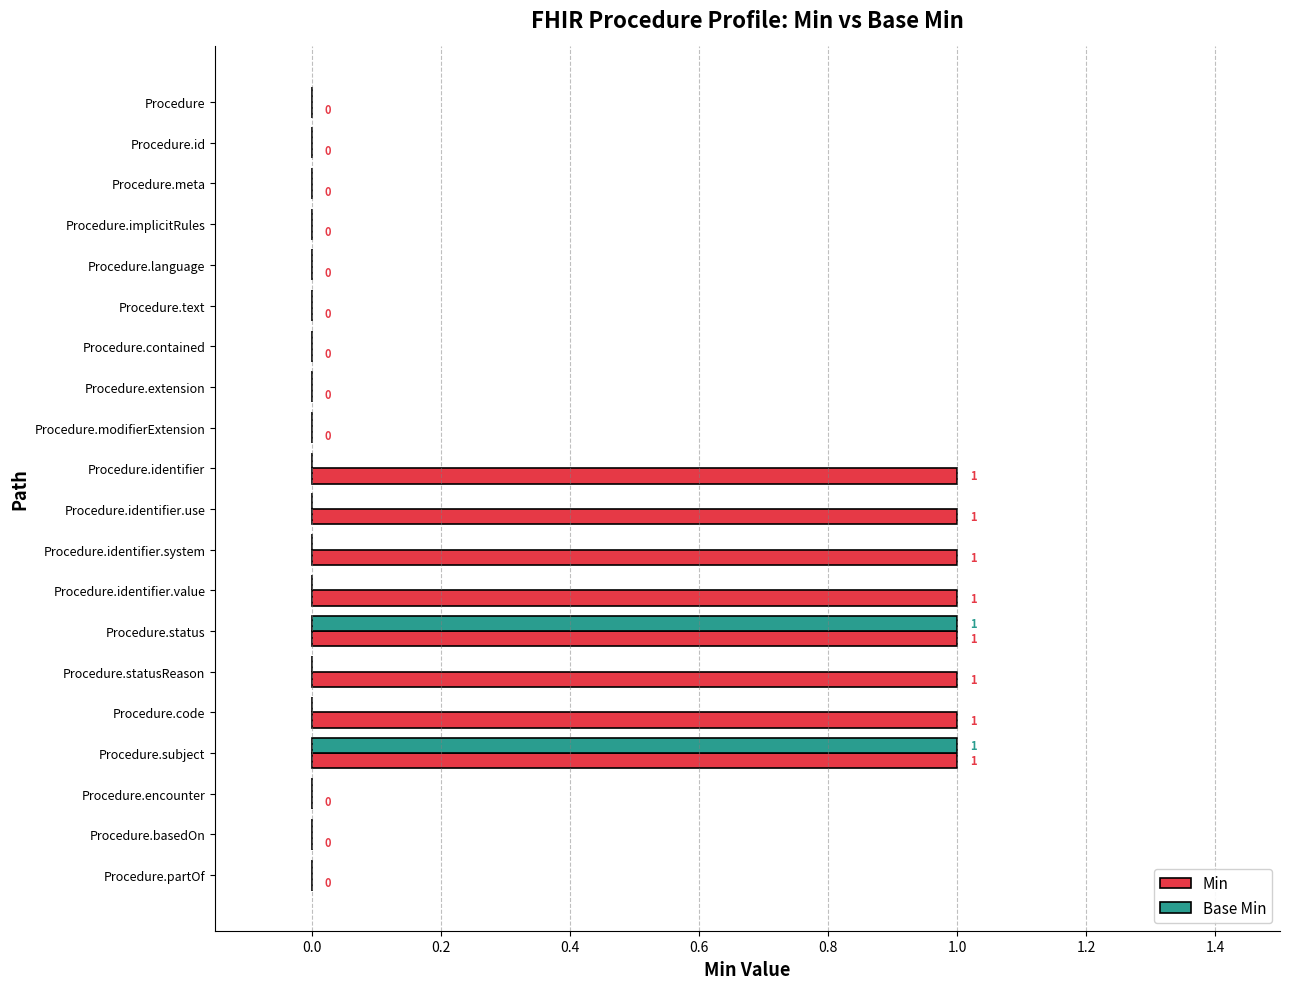

How many Base Min values are between 0 and 1?

20